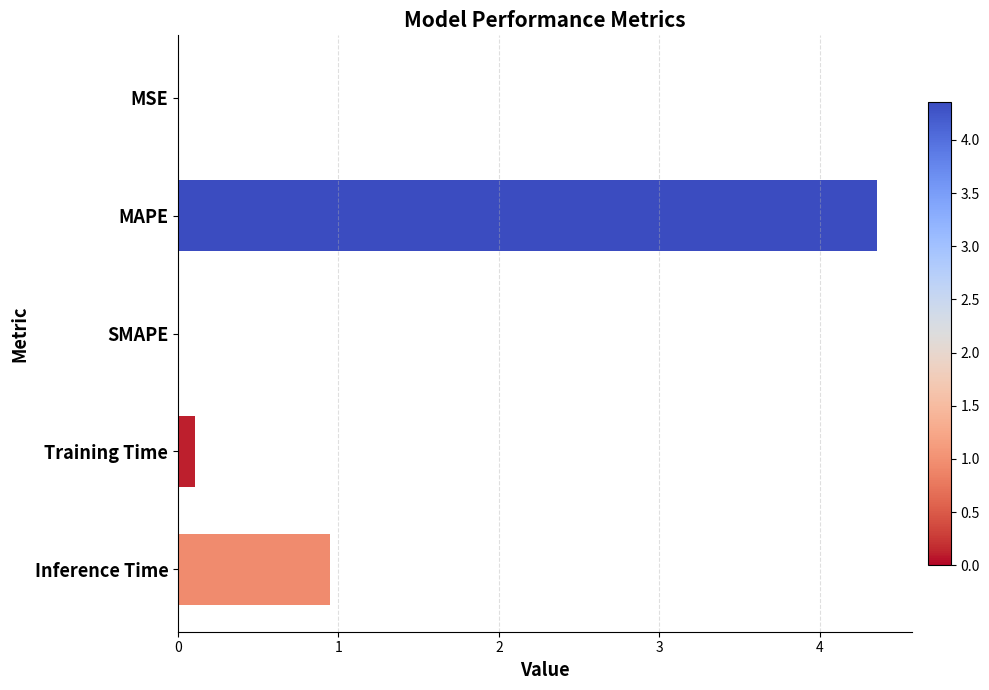

True or false: the data shows 1.9 at SMAPE.

False